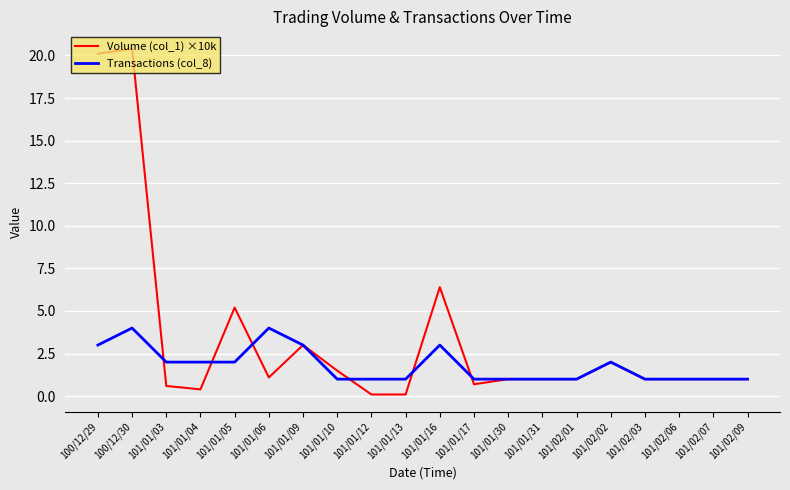

What is the highest value of the Volume (col_1) ×10k series?

20.4